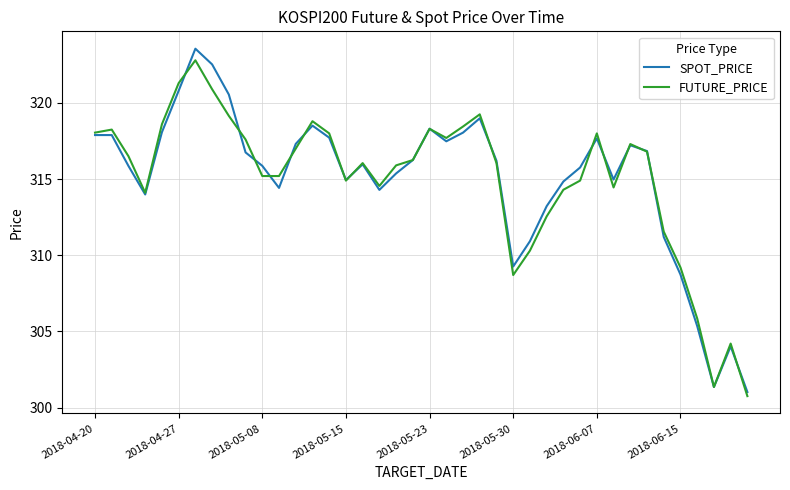

What is the lowest value of the SPOT_PRICE series?

301.0